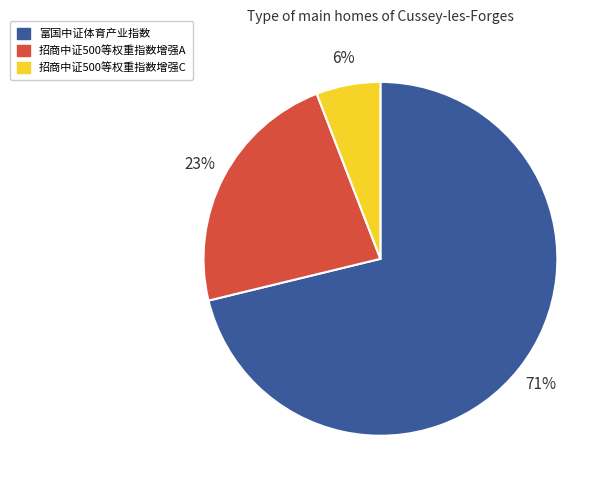

Do 招商中证500等权重指数增强A and 招商中证500等权重指数增强C together represent more than half of the pie?

No